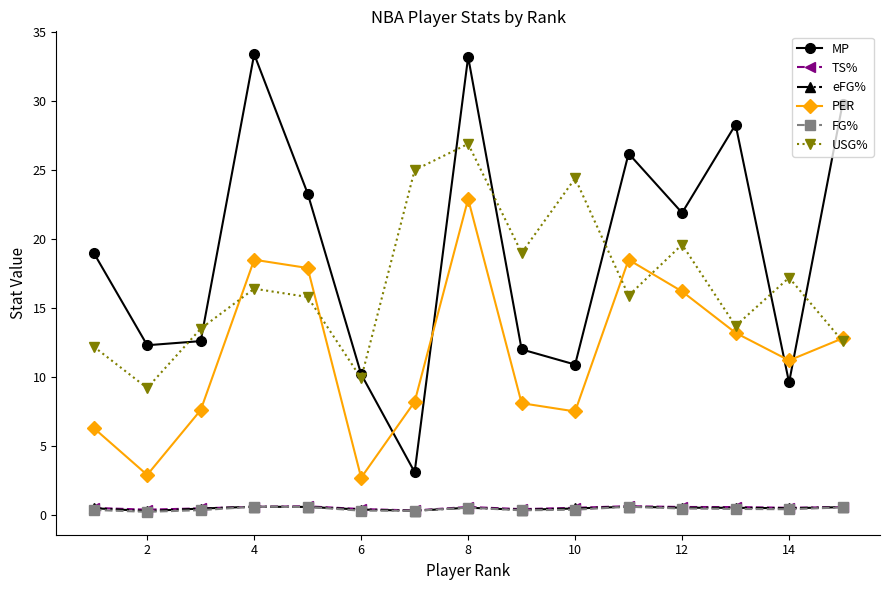

In FG%, how many points are lower than both neighbors (excluding endpoints)?

4